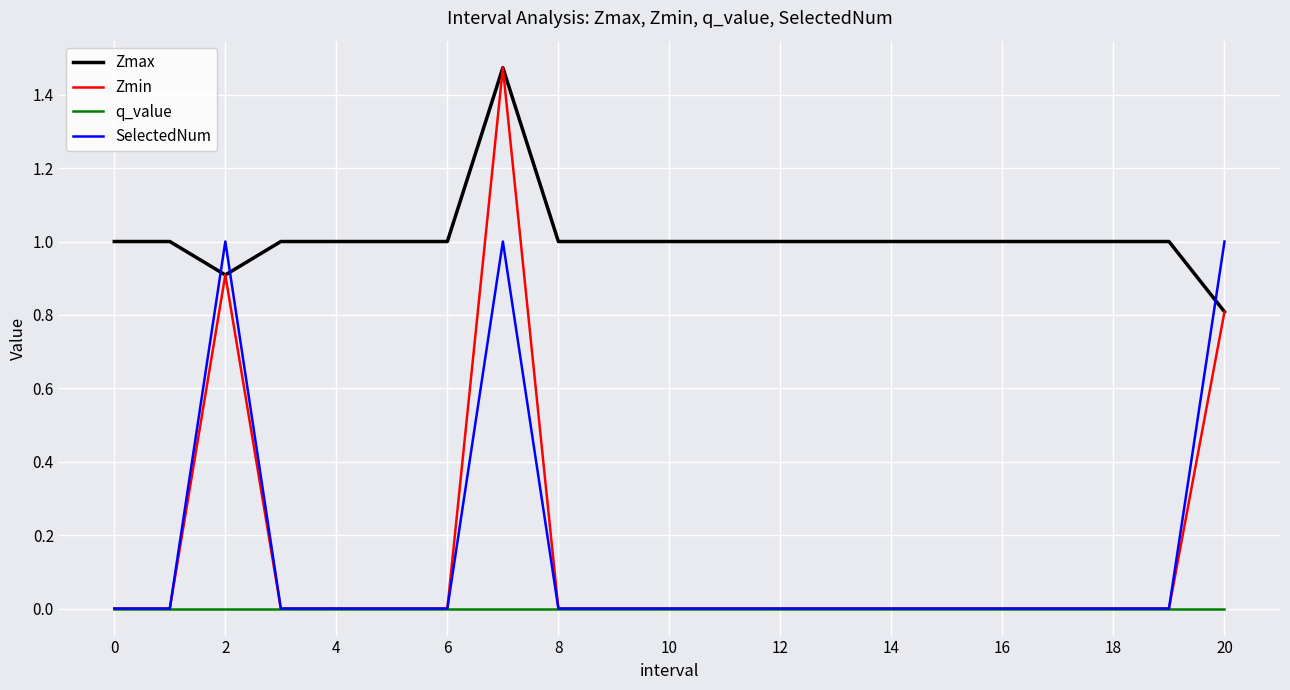

Which series has the largest total across all categories?

Zmax